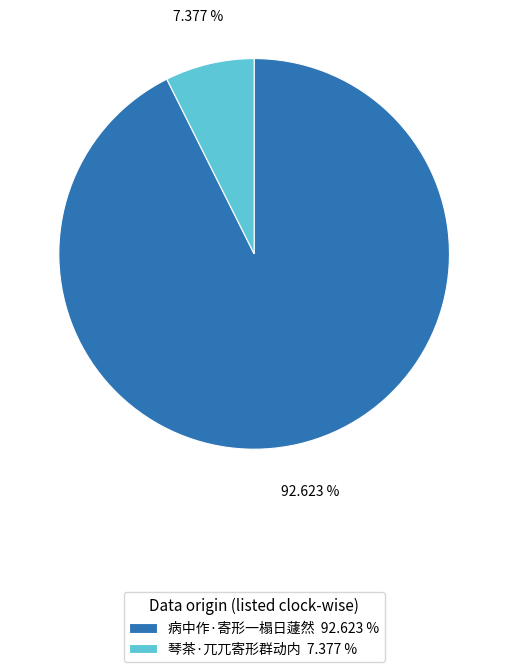

Which category has the smallest portion of the pie?

琴茶·兀兀寄形群动内